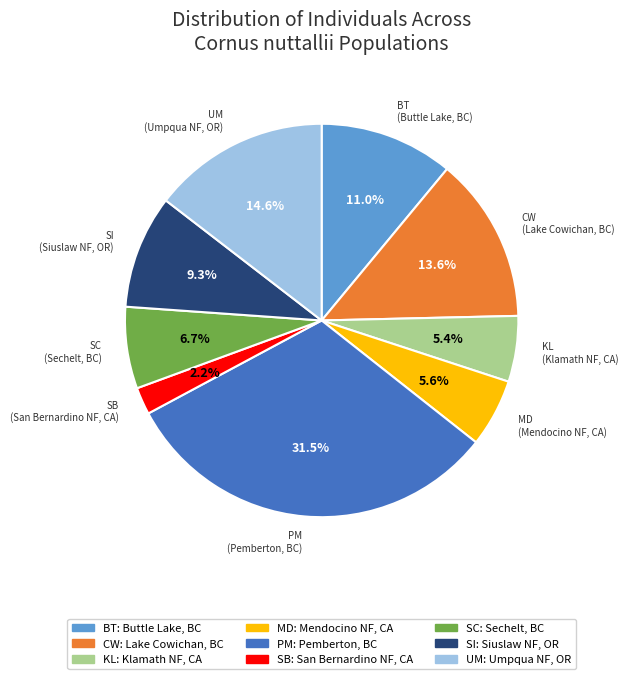

To the nearest percent, what is the difference between the largest and smallest slice percentages?

29%